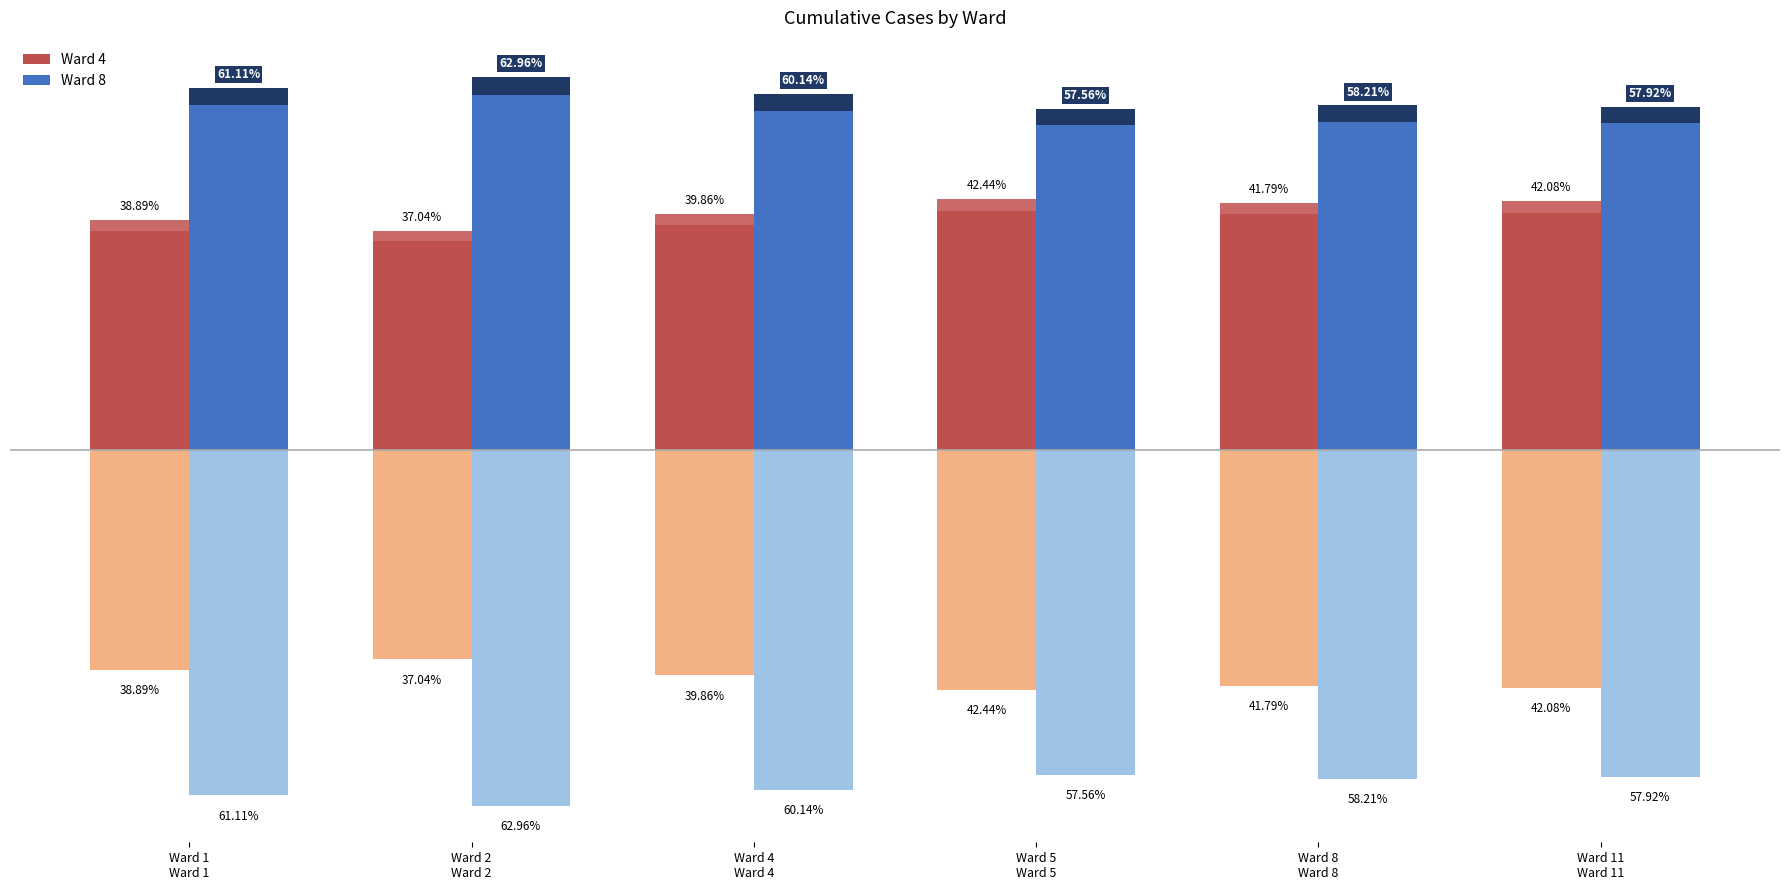

The value of Ward 8 at Ward 2
Ward 2 is 63.0. True or false?

True